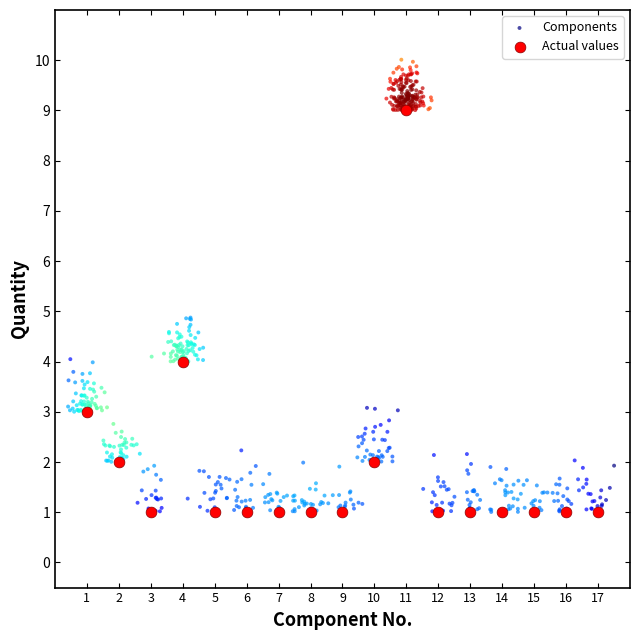

Which series has the widest spread of Y values?

Components